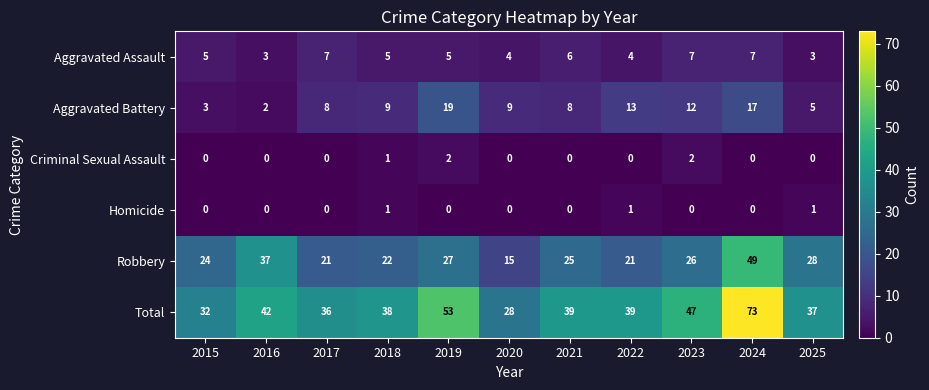

What is the sum of all Criminal Sexual Assault values?

5